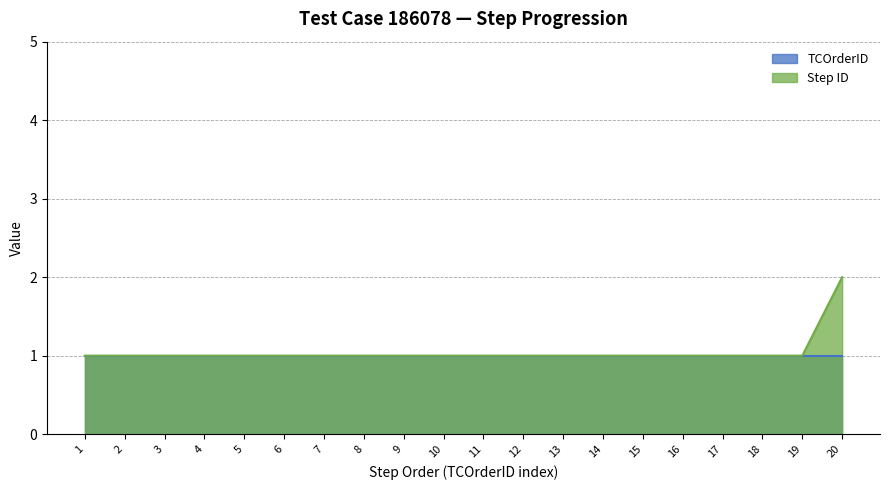

Reading right to left, transcribe all the data shown in this chart.

20=2	19=1	18=1	17=1	16=1	15=1	14=1	13=1	12=1	11=1	10=1	9=1	8=1	7=1	6=1	5=1	4=1	3=1	2=1	1=1